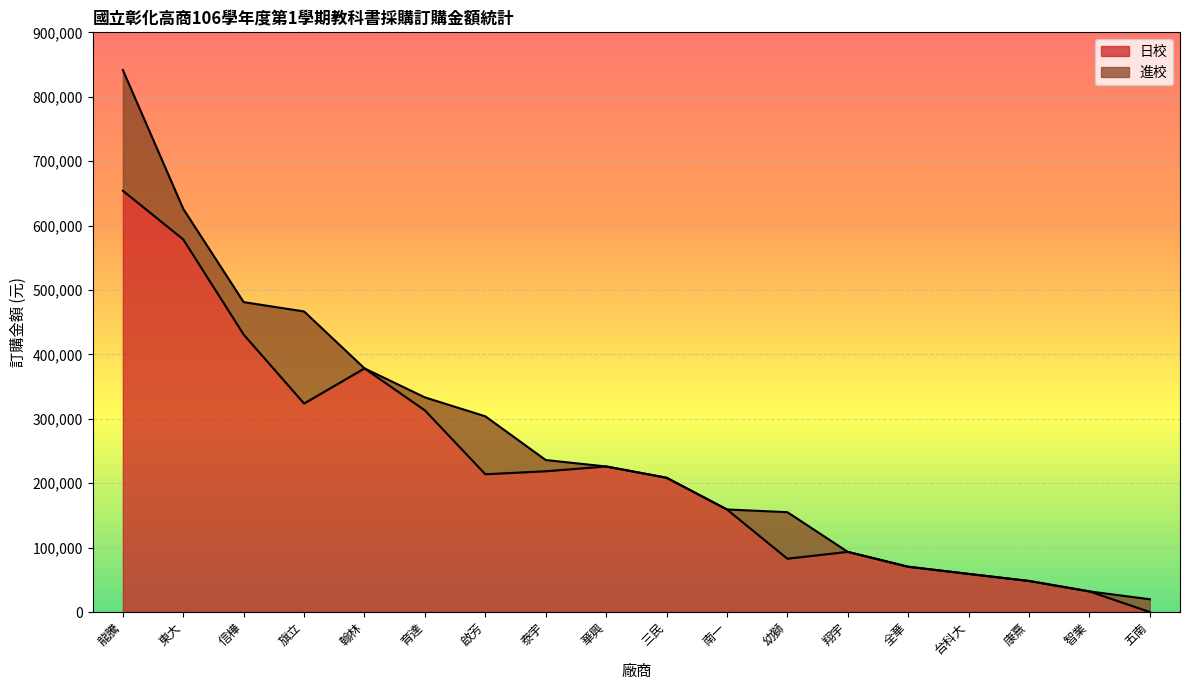

What is the sum of the values at 三民 and 全華?

278802